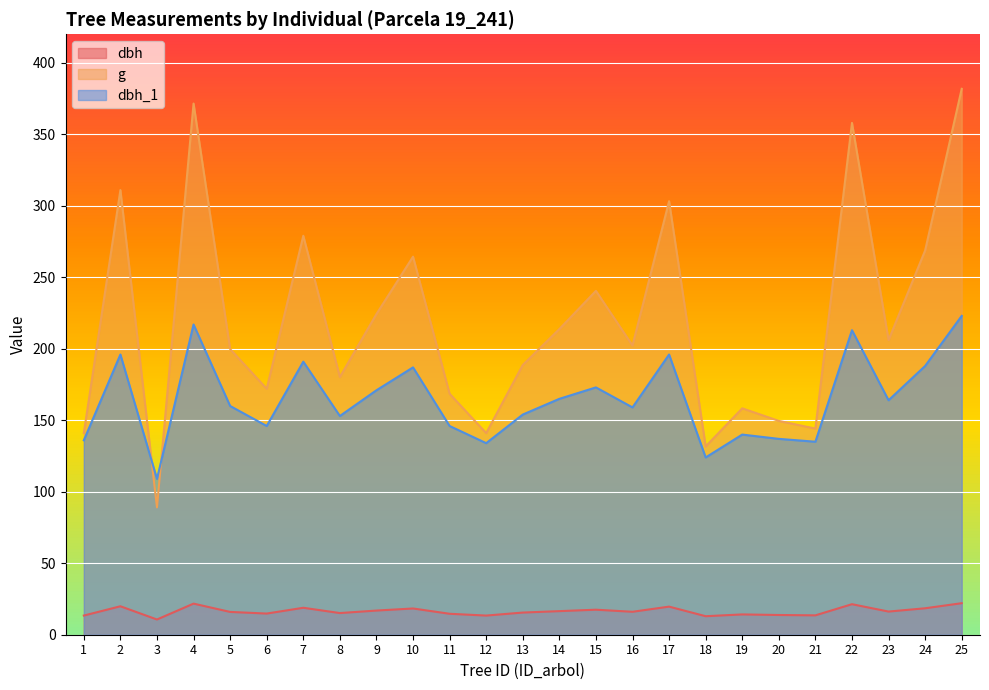

True or false: g and dbh_1 cross at least once.

True